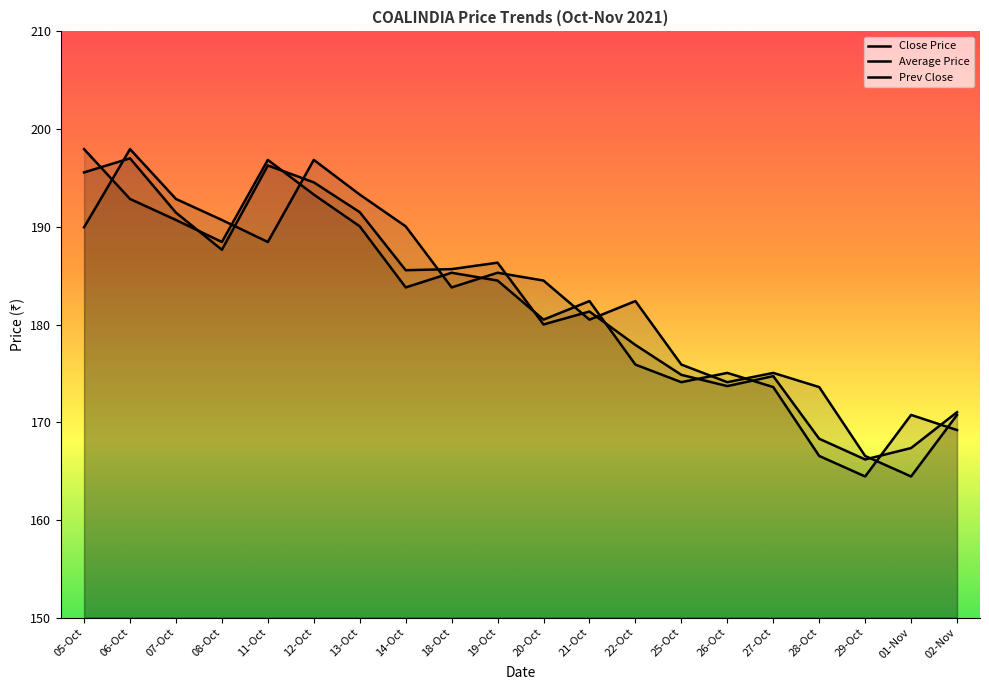

Reading left to right, list all the values displayed in this chart.

Close Price: 05-Oct=197.9	06-Oct=192.8	07-Oct=190.7	08-Oct=188.4	11-Oct=196.8	12-Oct=193.3	13-Oct=190.1	14-Oct=183.8	18-Oct=185.3	19-Oct=184.5	20-Oct=180.5	21-Oct=182.4	22-Oct=175.9	25-Oct=174.1	26-Oct=175.1	27-Oct=173.6	28-Oct=166.6	29-Oct=164.4	01-Nov=170.8	02-Nov=169.2
Average Price: 05-Oct=195.6	06-Oct=197.0	07-Oct=191.4	08-Oct=187.7	11-Oct=196.3	12-Oct=194.6	13-Oct=191.5	14-Oct=185.6	18-Oct=185.7	19-Oct=186.3	20-Oct=180.0	21-Oct=181.3	22-Oct=177.9	25-Oct=174.8	26-Oct=173.7	27-Oct=174.7	28-Oct=168.3	29-Oct=166.2	01-Nov=167.4	02-Nov=171.0
Prev Close: 05-Oct=189.9	06-Oct=197.9	07-Oct=192.8	08-Oct=190.7	11-Oct=188.4	12-Oct=196.8	13-Oct=193.3	14-Oct=190.1	18-Oct=183.8	19-Oct=185.3	20-Oct=184.5	21-Oct=180.5	22-Oct=182.4	25-Oct=175.9	26-Oct=174.1	27-Oct=175.1	28-Oct=173.6	29-Oct=166.6	01-Nov=164.4	02-Nov=170.8